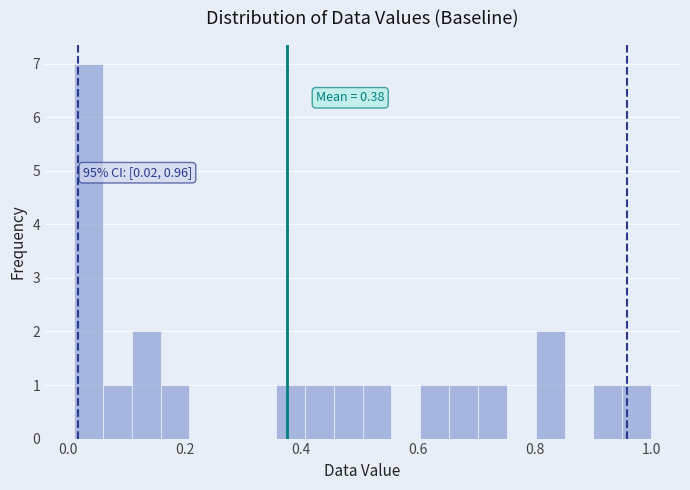

Around what value on the x-axis is the tallest bar? Give the approximate position of its centre, as read against the axis.

0.04